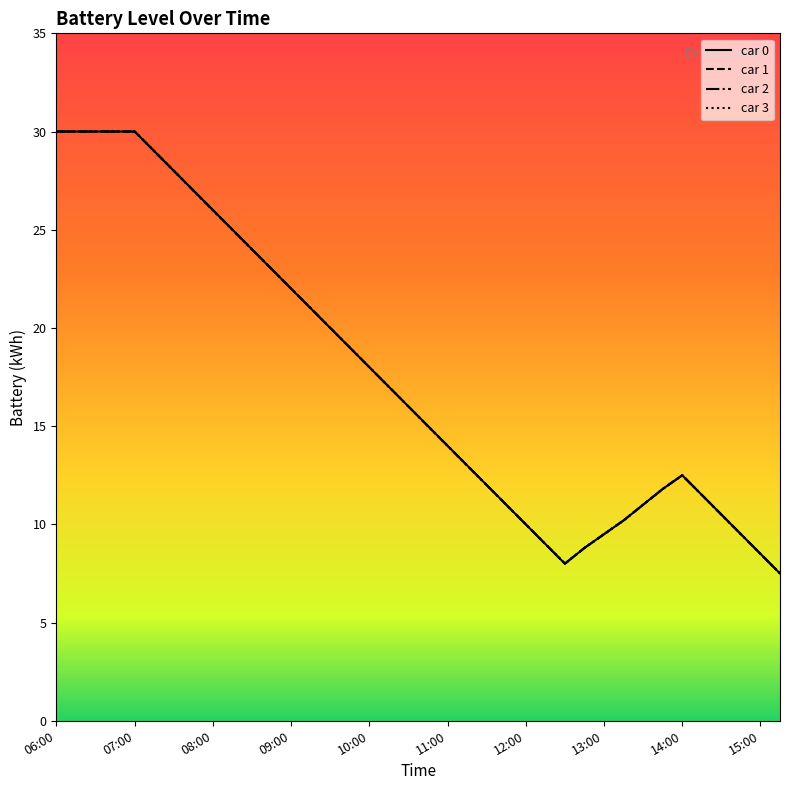

Is this an area chart (filled region under the line)?

No